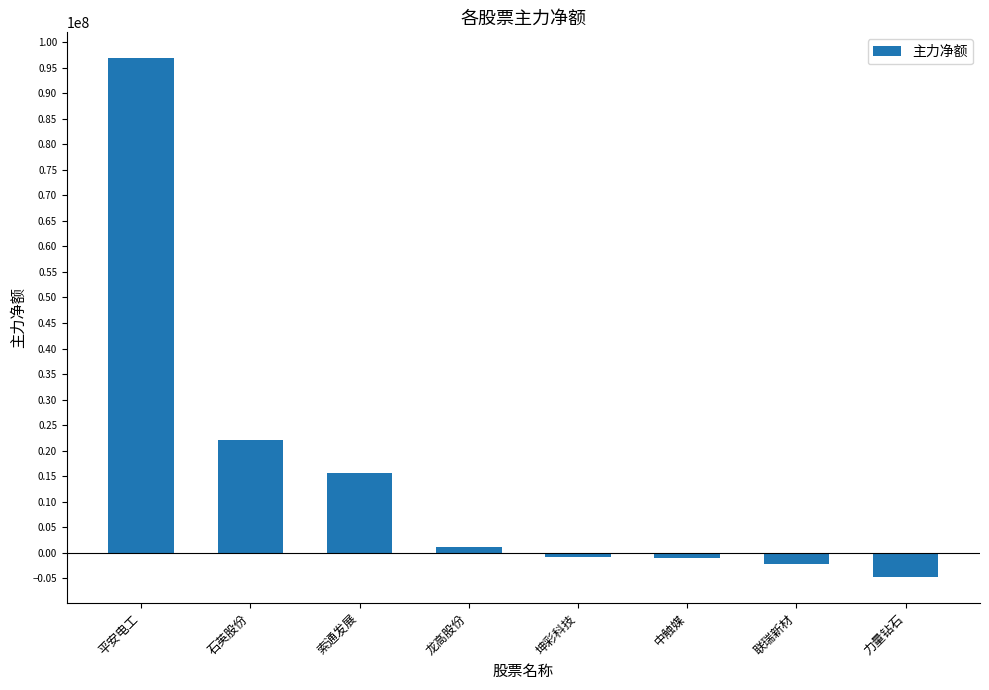

At which category does the chart reach its peak across all series?

平安电工